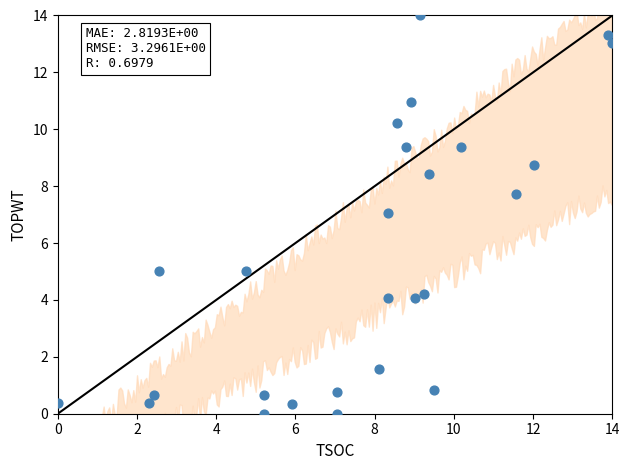

What is the range of Y values (max minus min)?

14.0